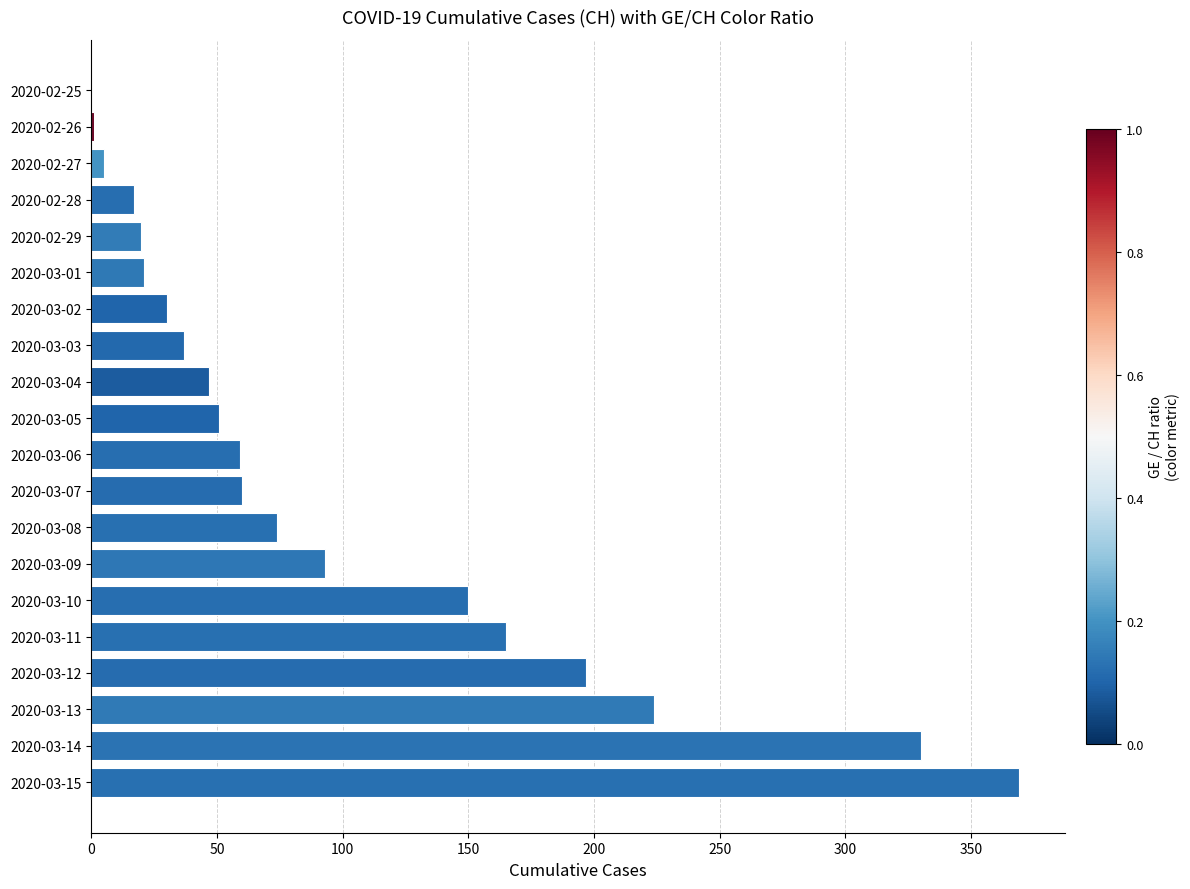

Which has a higher value, 2020-03-14 or 2020-03-06?

2020-03-14